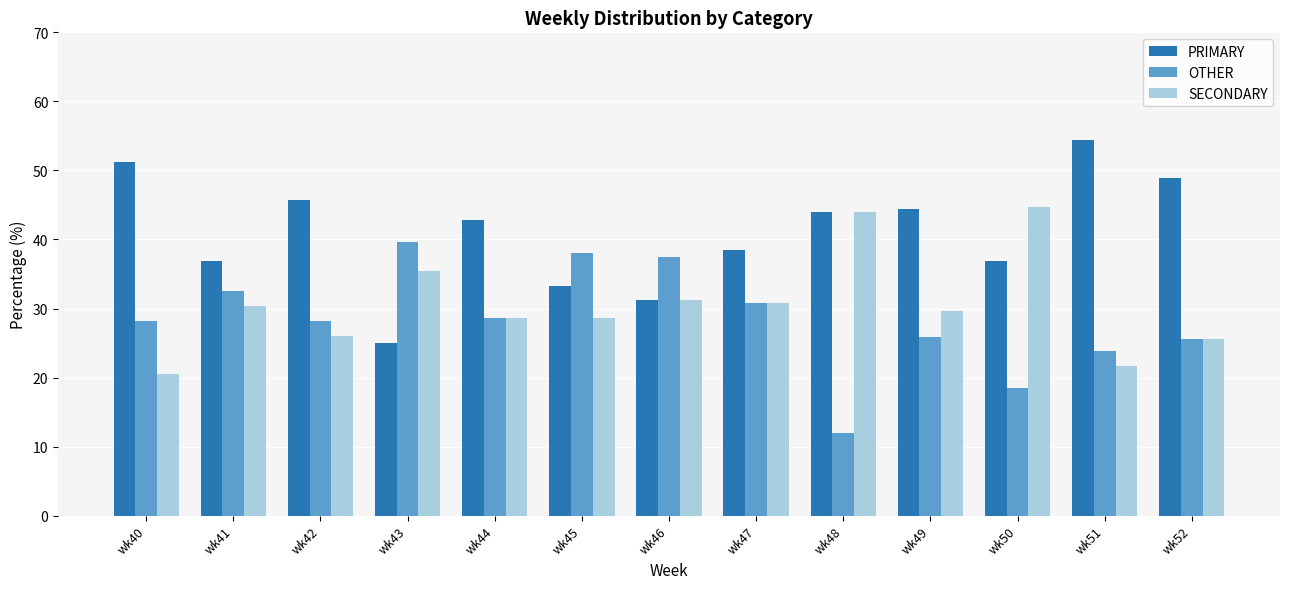

What is the lowest value of the PRIMARY series?

25.0